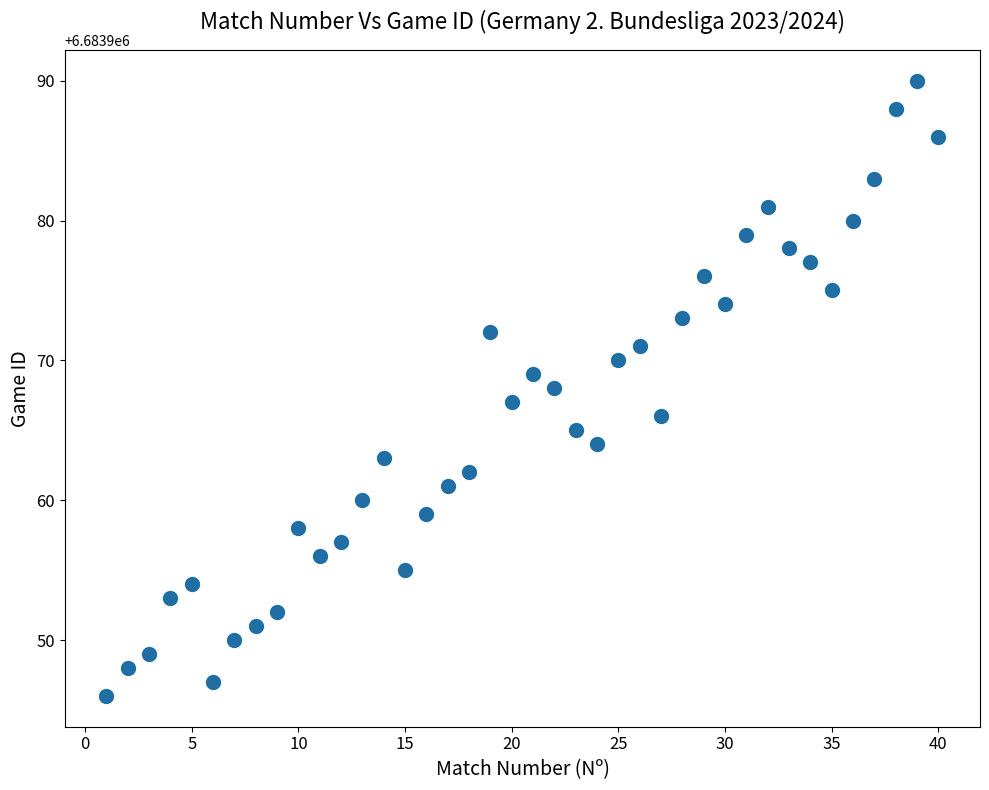

What is the range of Y values (max minus min)?

44